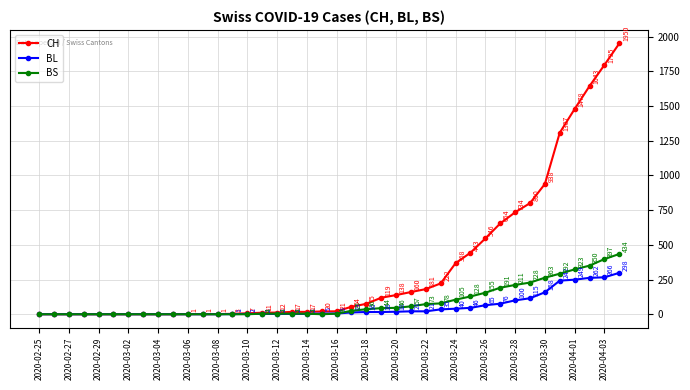

At how many categories does at least one series exceed 817?

6